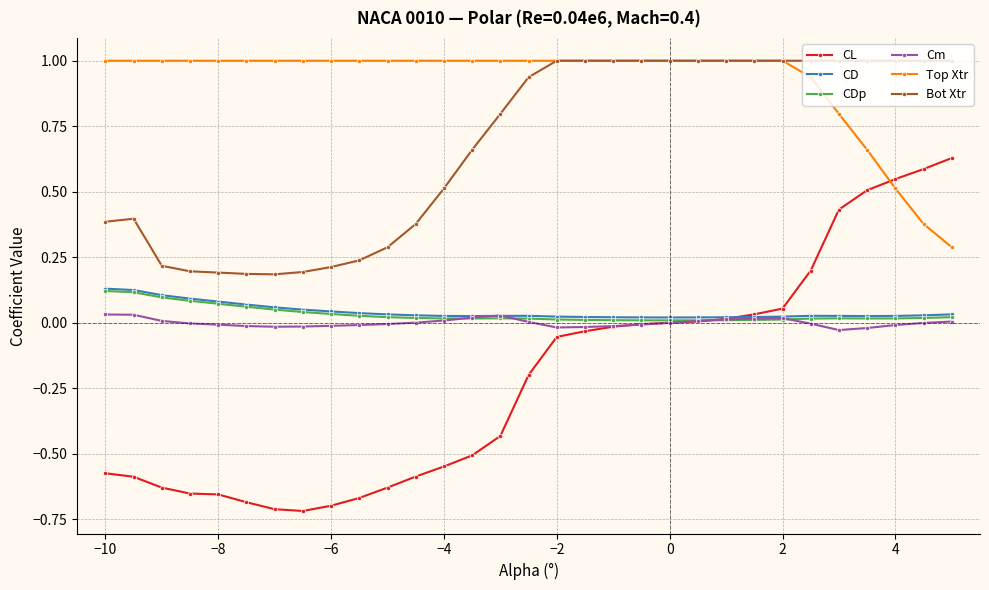

How many series are shown in this chart?

6